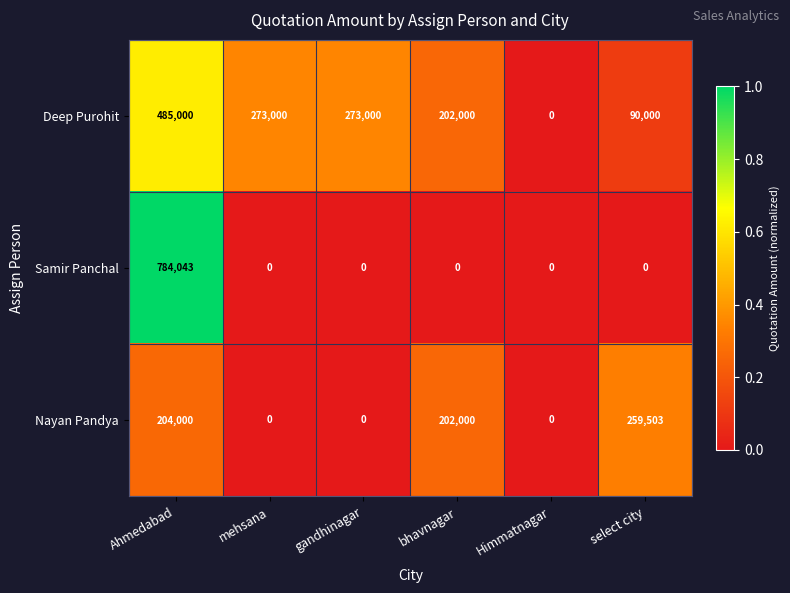

What is the average value of the Samir Panchal series?

130674